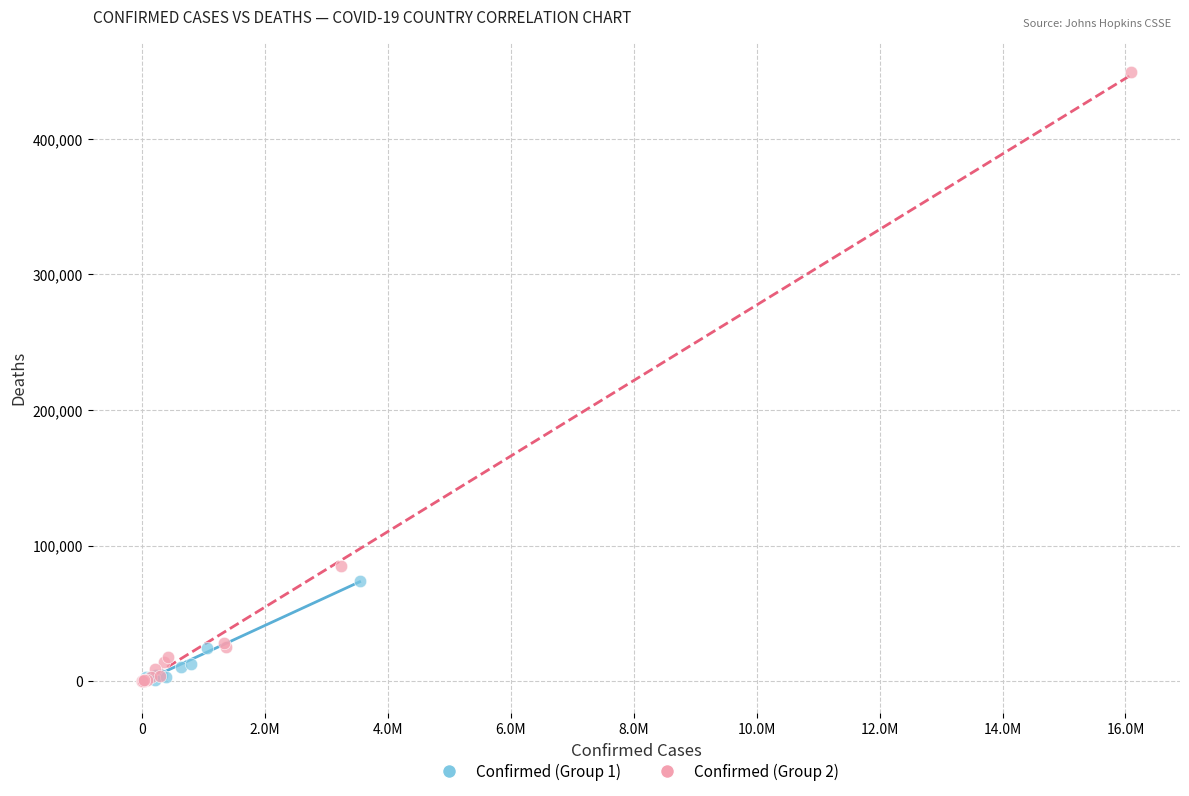

Which series has the widest spread of Y values?

Confirmed (Group 2)